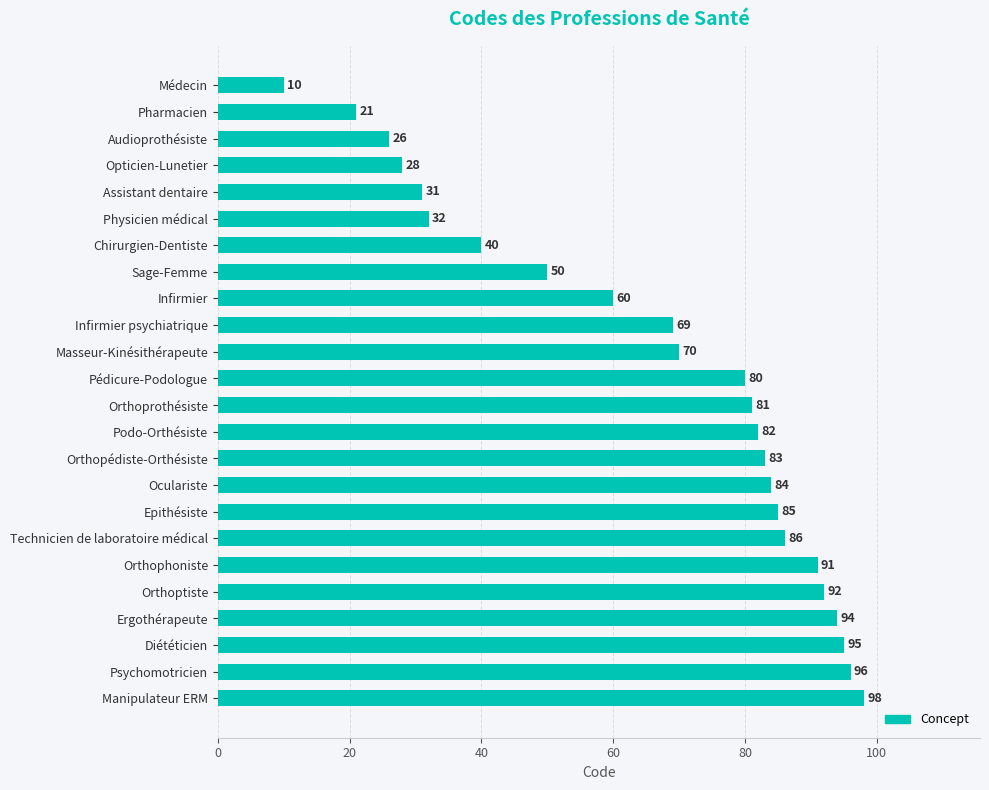

Between Psychomotricien and Epithésiste, which is larger?

Psychomotricien